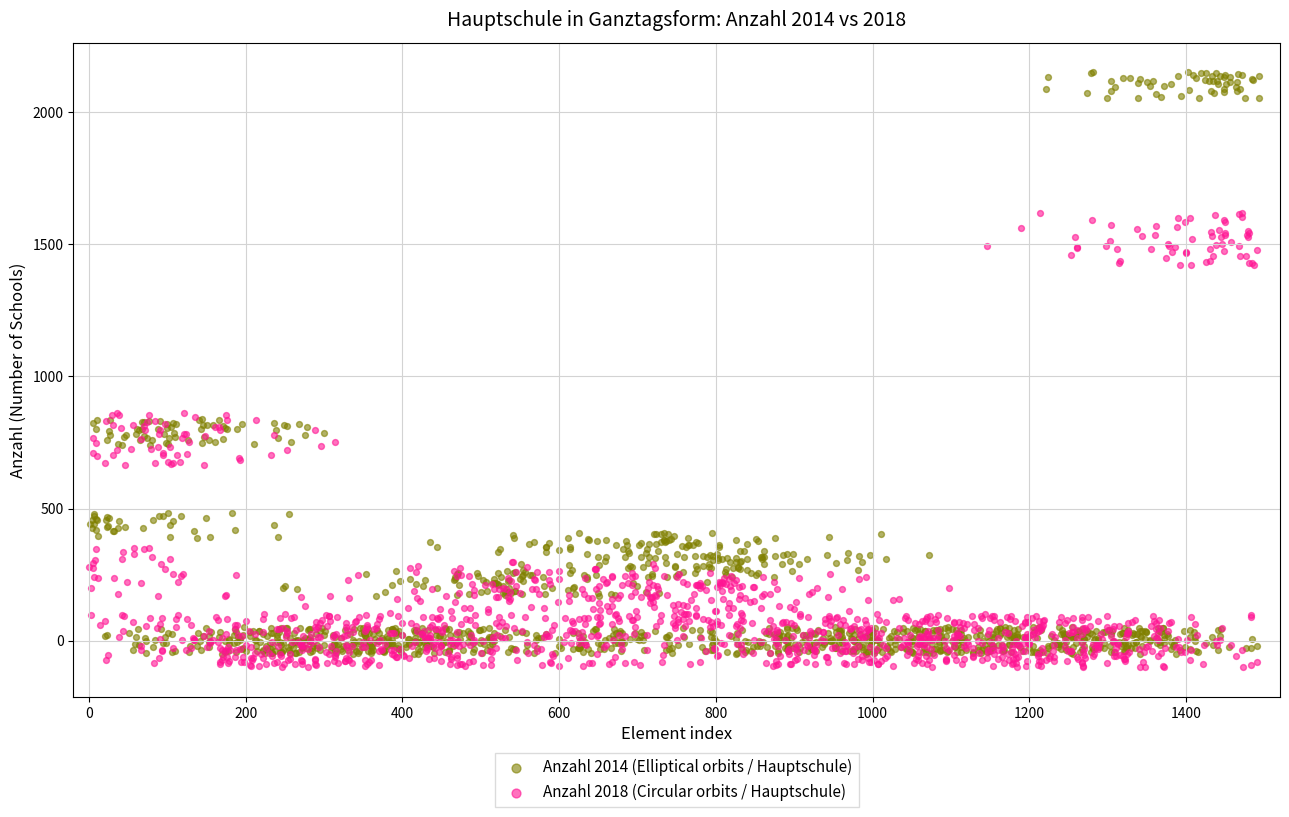

Which series contains the lowest Y value?

Anzahl 2018 (Circular orbits / Hauptschule)